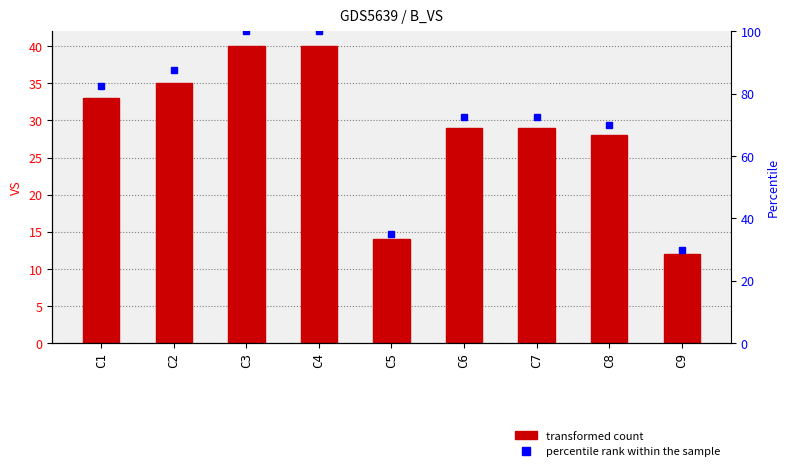

What is the ratio of the value at C2 to the value at C3?

0.9